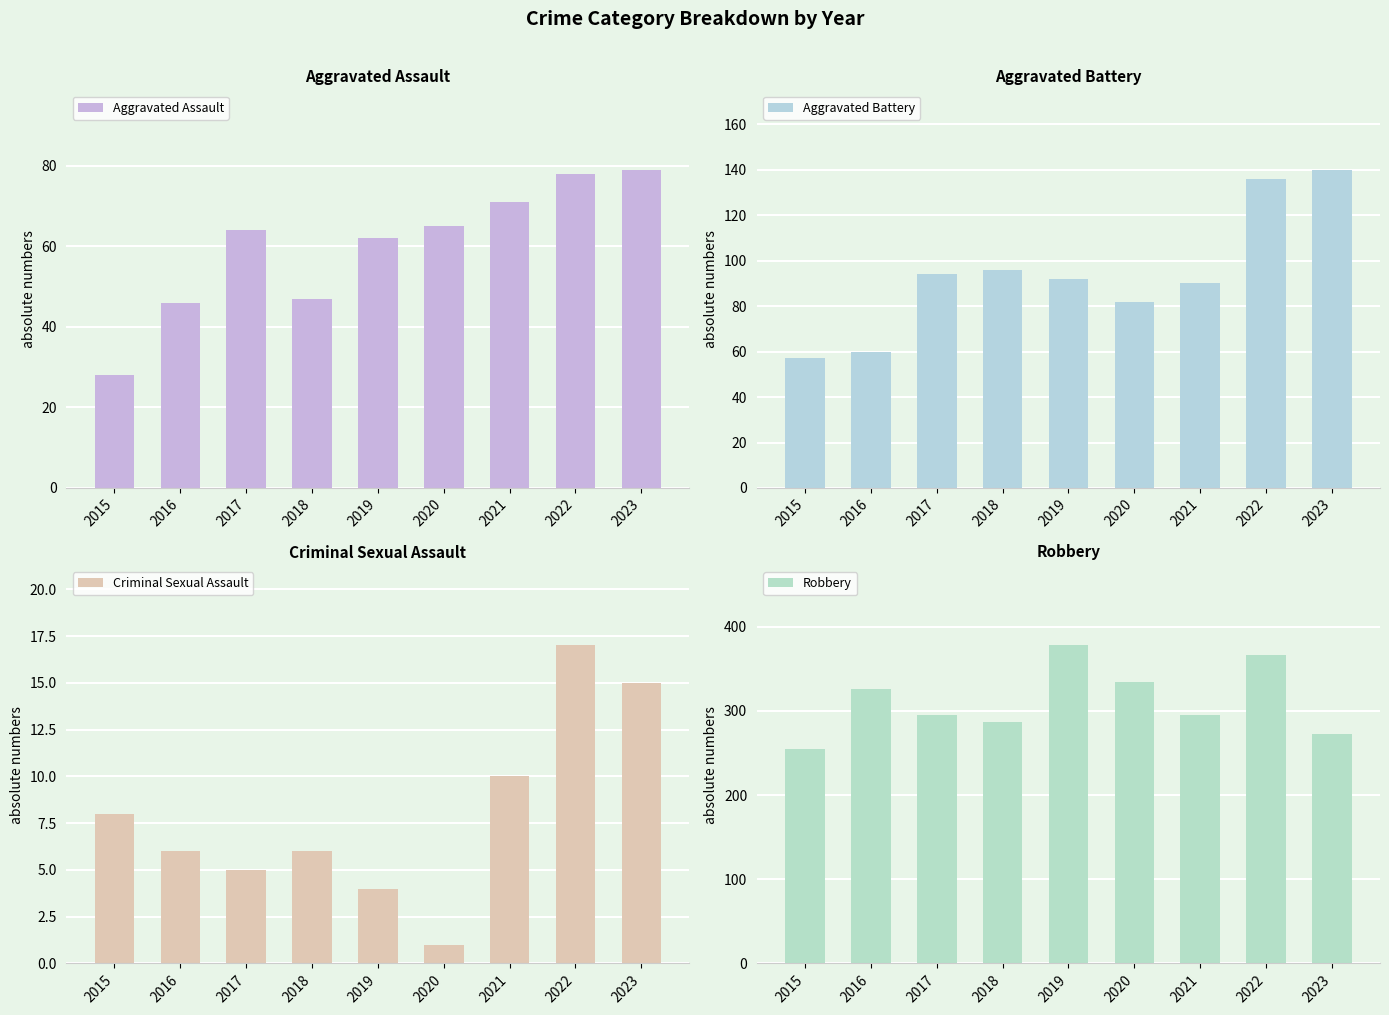

Rank the categories by Criminal Sexual Assault value from highest to lowest.

2022, 2023, 2021, 2015, 2016, 2018, 2017, 2019, 2020